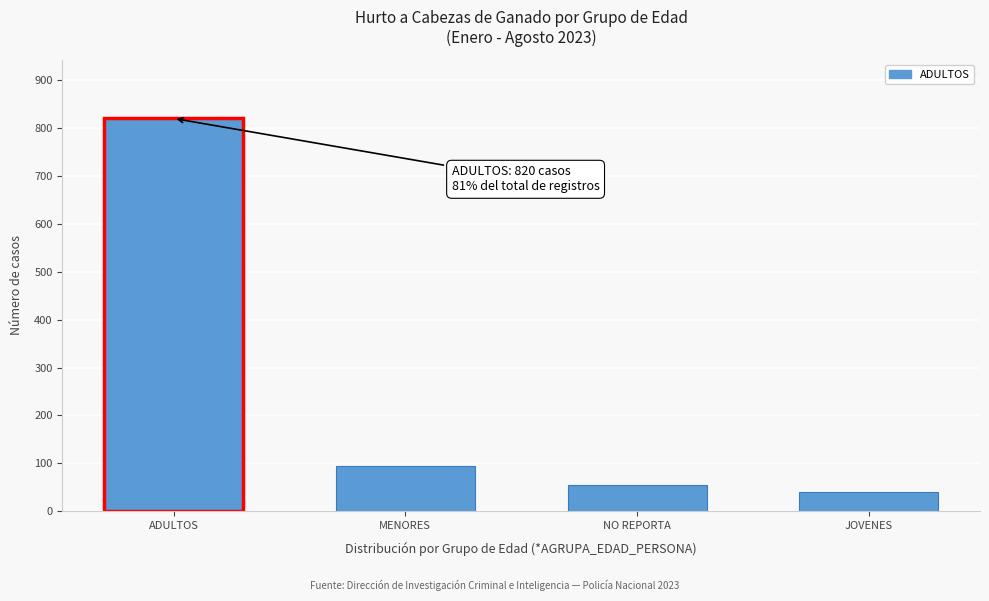

Reading right to left, extract all data points from this chart.

40	55	95	820